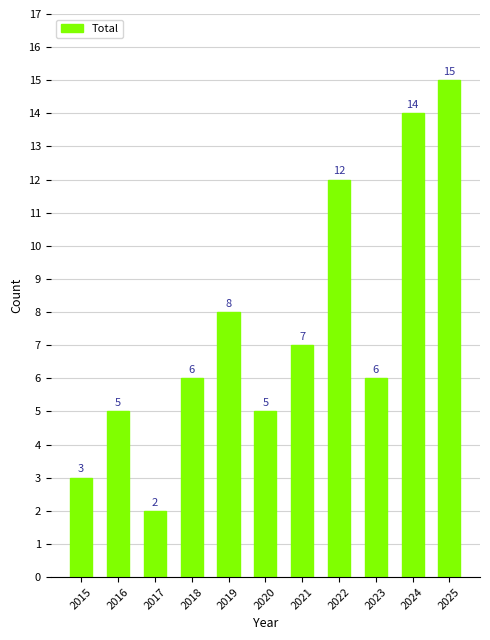

At which label is the value closest to 8?

2019